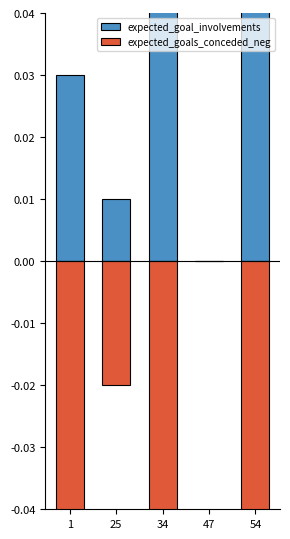

What are all the series names shown in the legend?

expected_goal_involvements, expected_goals_conceded_neg